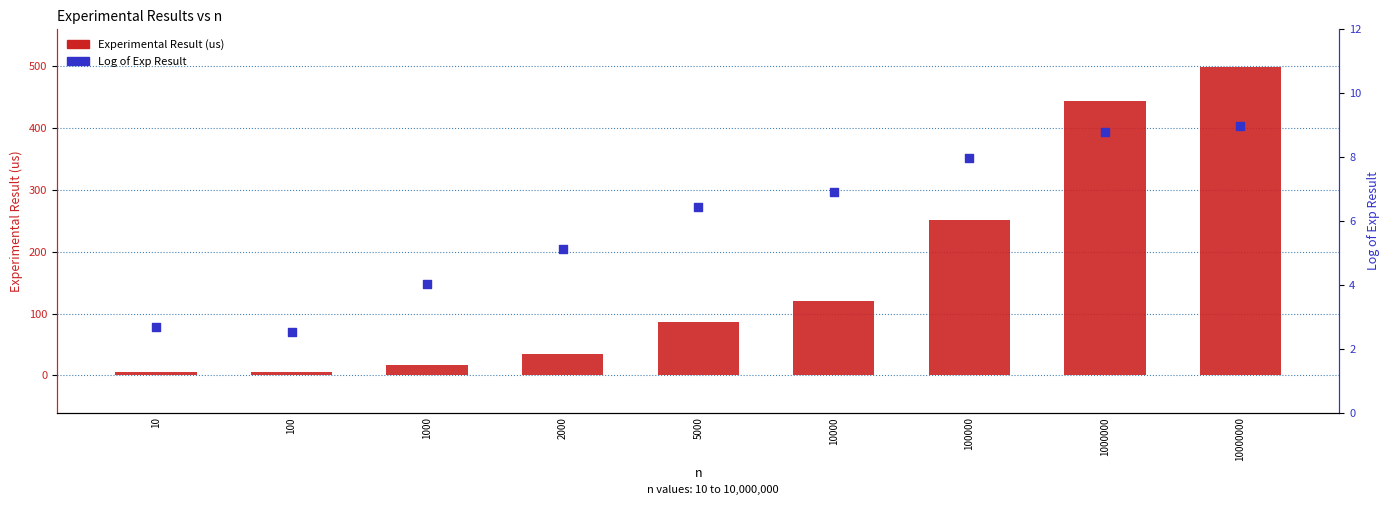

What is the total value across all series at 1000000?

452.4